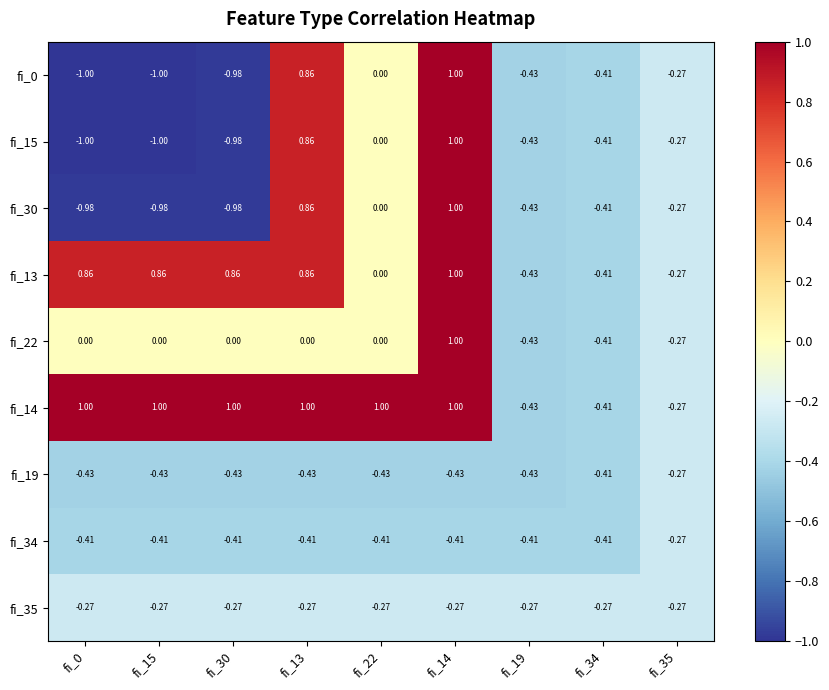

Is the value of fi_22 at fi_34 greater than the value of fi_30 at fi_14?

No